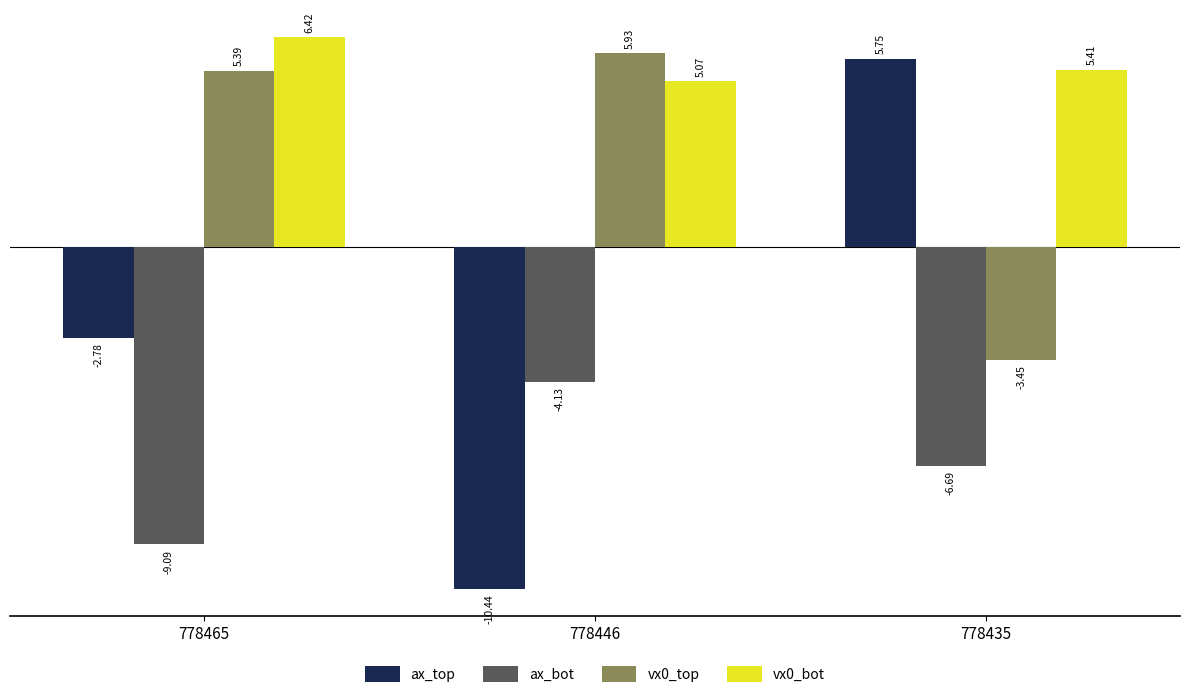

Between 778465 and 778446, which series saw the biggest shift?

ax_top